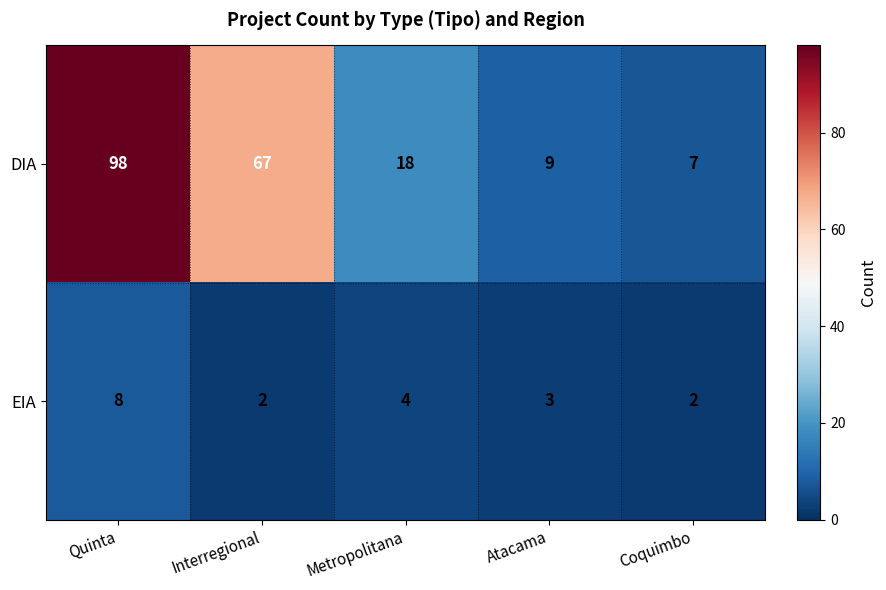

What is the spread (max minus min) of values at Coquimbo?

5